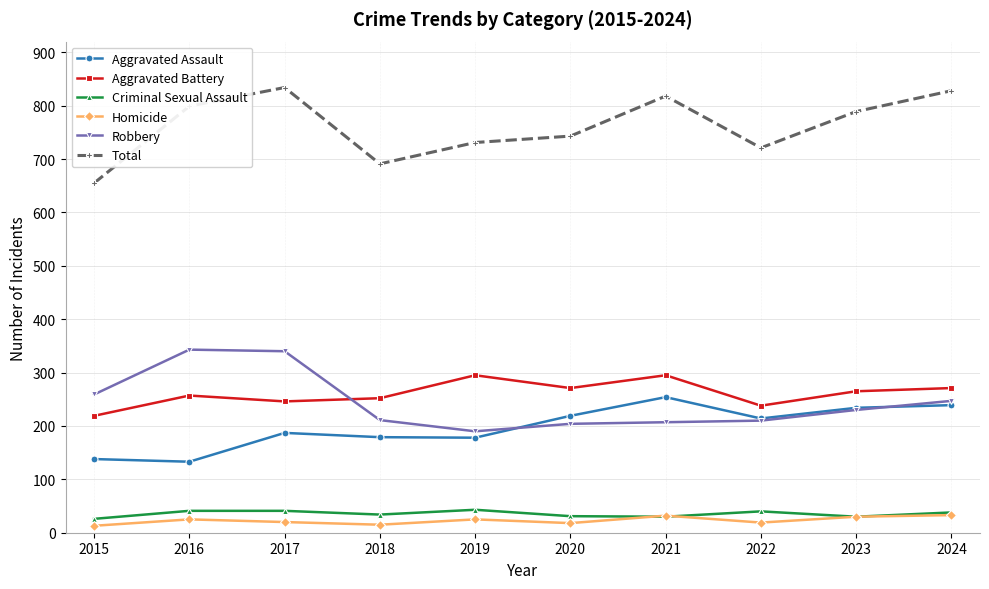

What is the total value across all series at 2021?

1636